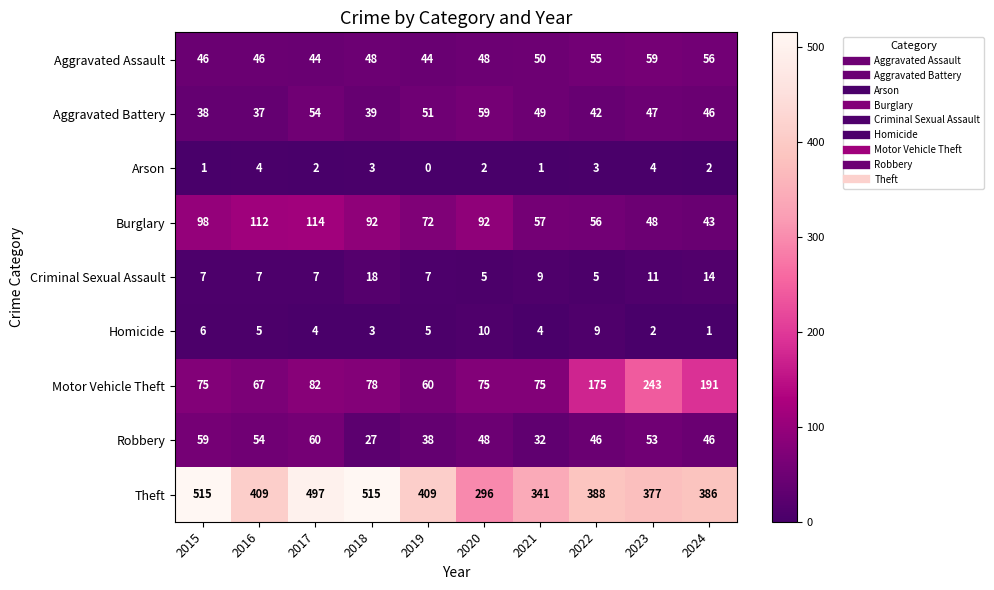

Rank the series at 2023 from lowest to highest value.

Homicide, Arson, Criminal Sexual Assault, Aggravated Battery, Burglary, Robbery, Aggravated Assault, Motor Vehicle Theft, Theft